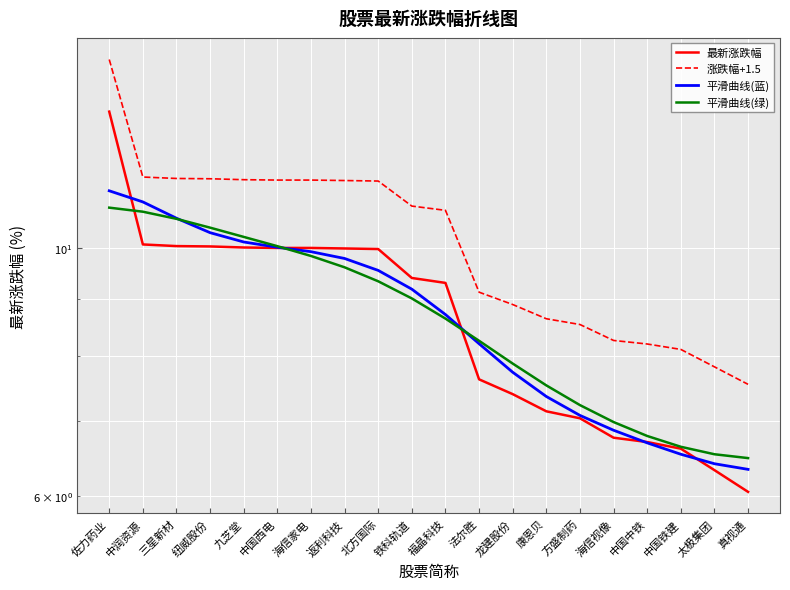

What is the total value across all series at 中国中铁?

28.4